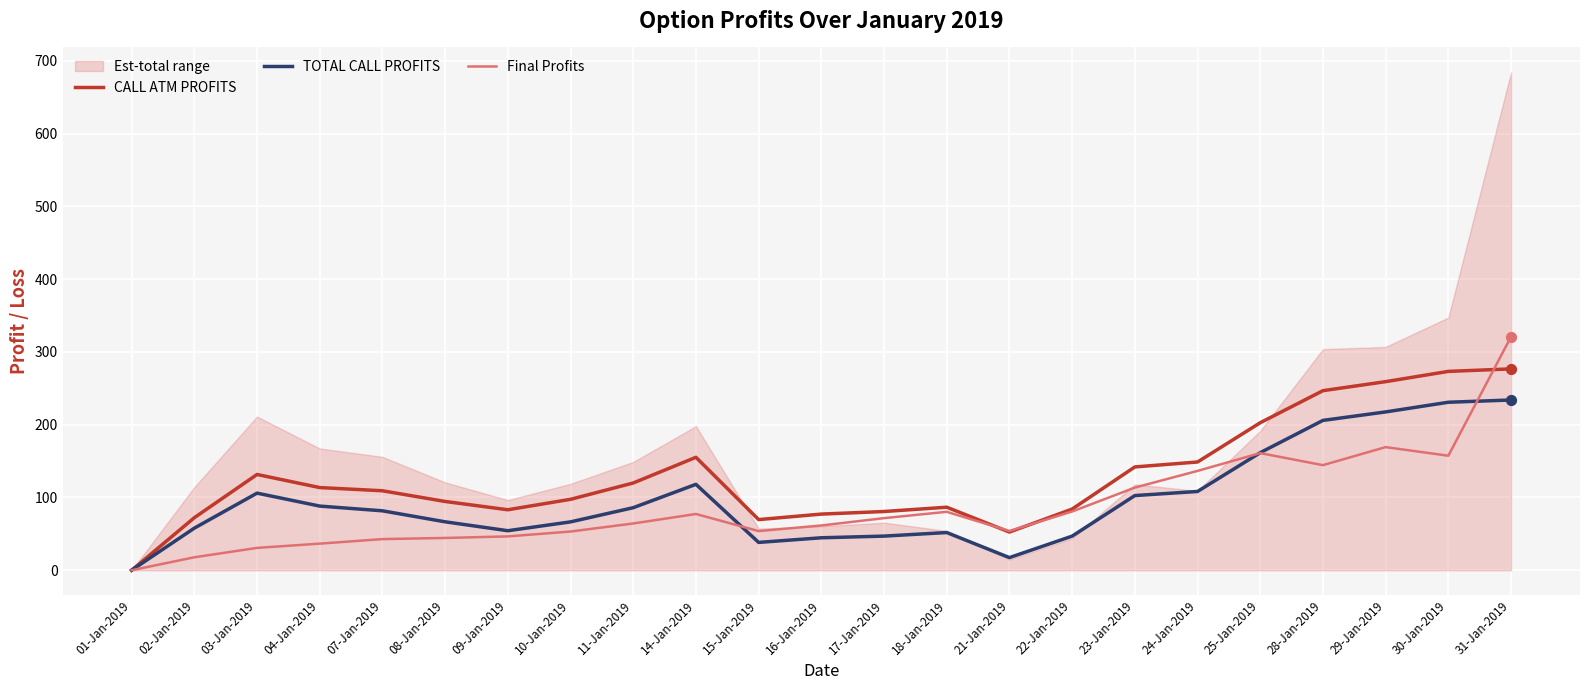

At how many categories does at least one series exceed 241?

4